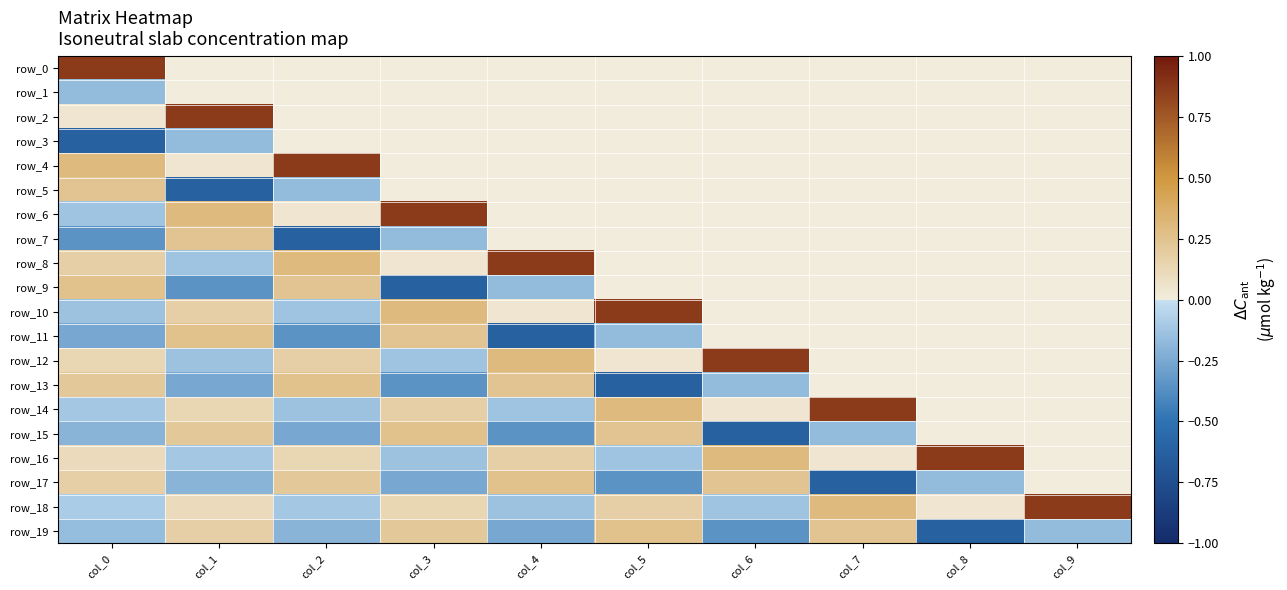

What is the approximate value of row_13 at col_0?

0.2